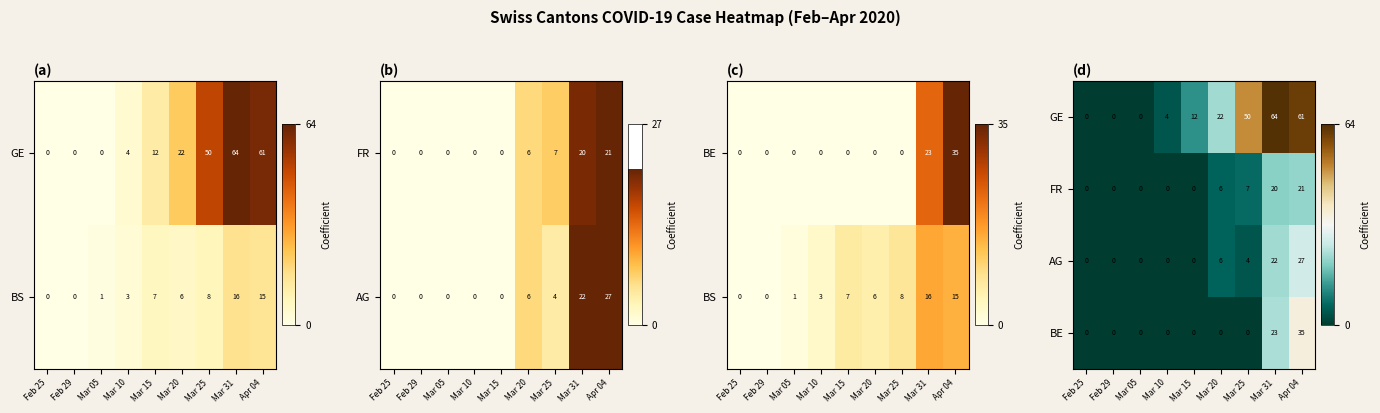

How many values in the AG series exceed 0?

4